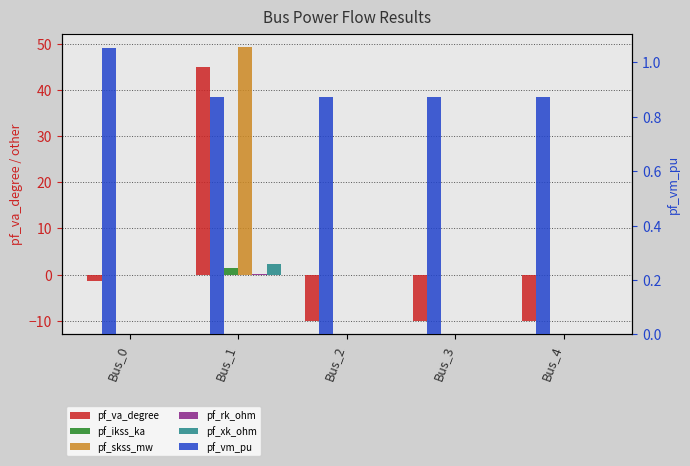

Which category has the lowest value in the pf_rk_ohm series?

Bus_0